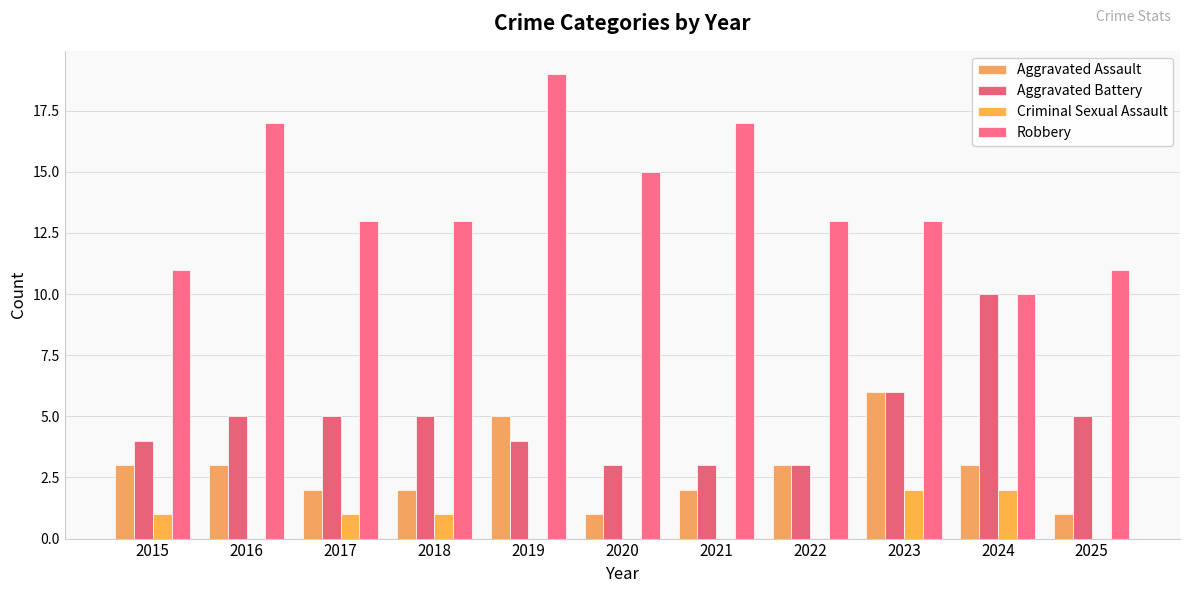

Count the number of categories in the chart.

11